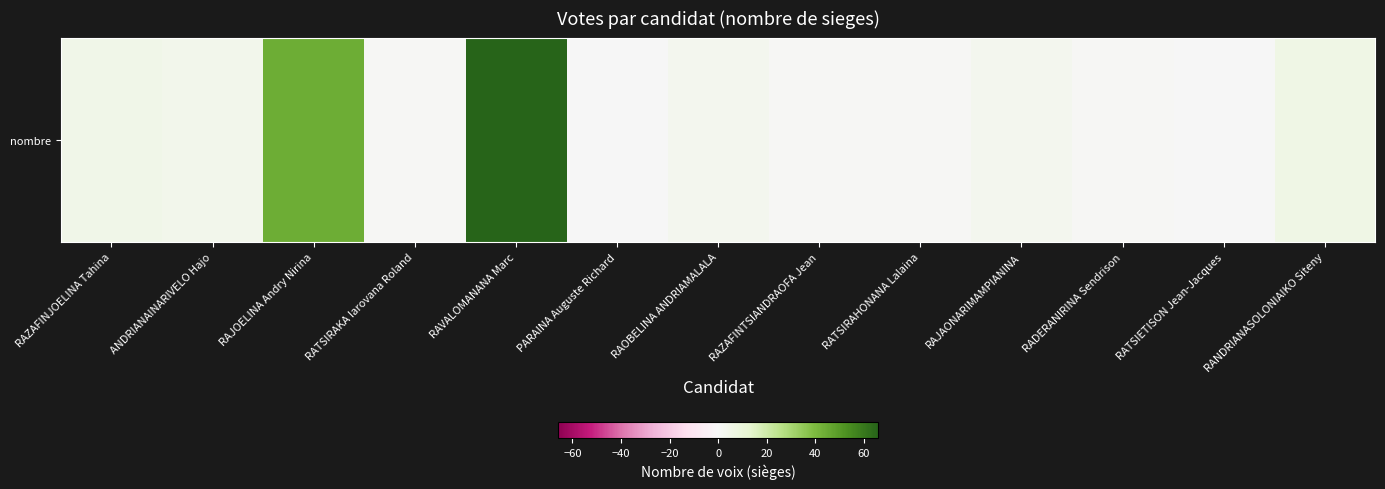

What is the ratio of the value at RANDRIANASOLONIAIKO Siteny to the value at RADERANIRINA Sendrison?

6.0